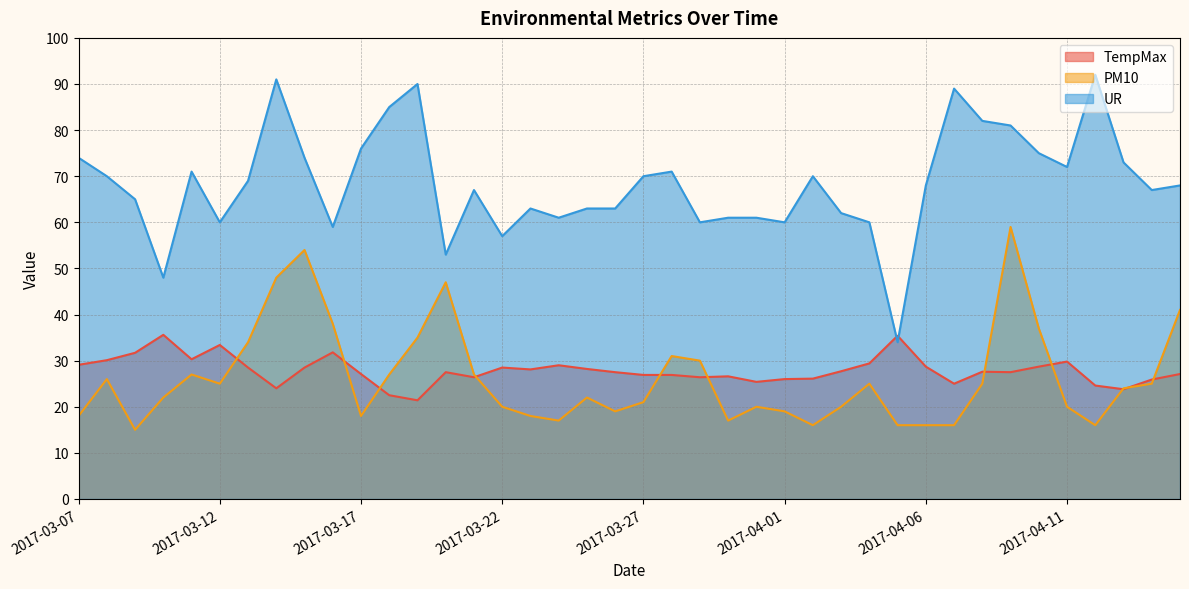

What is the label of the 15th point from the right?

2017-04-01